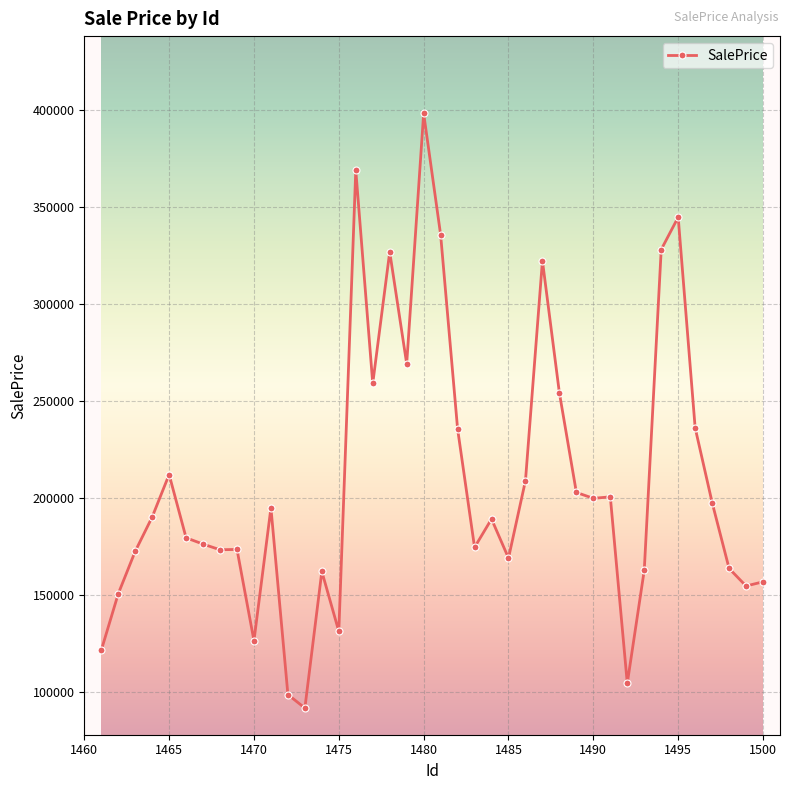

How many distinct data groups are displayed?

1